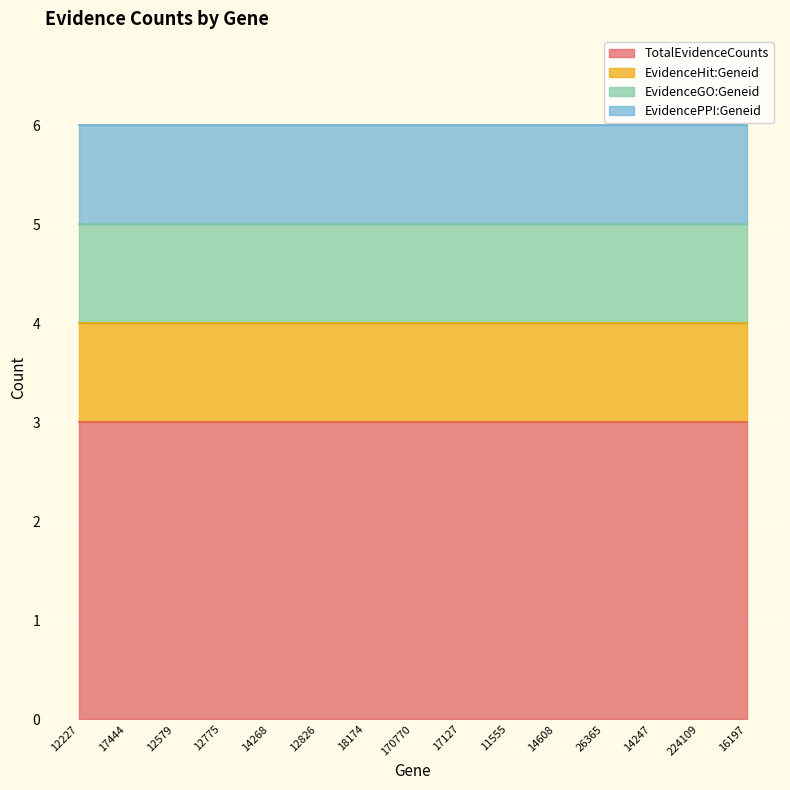

True or false: EvidenceGO:Geneid and TotalEvidenceCounts intersect in this chart.

False